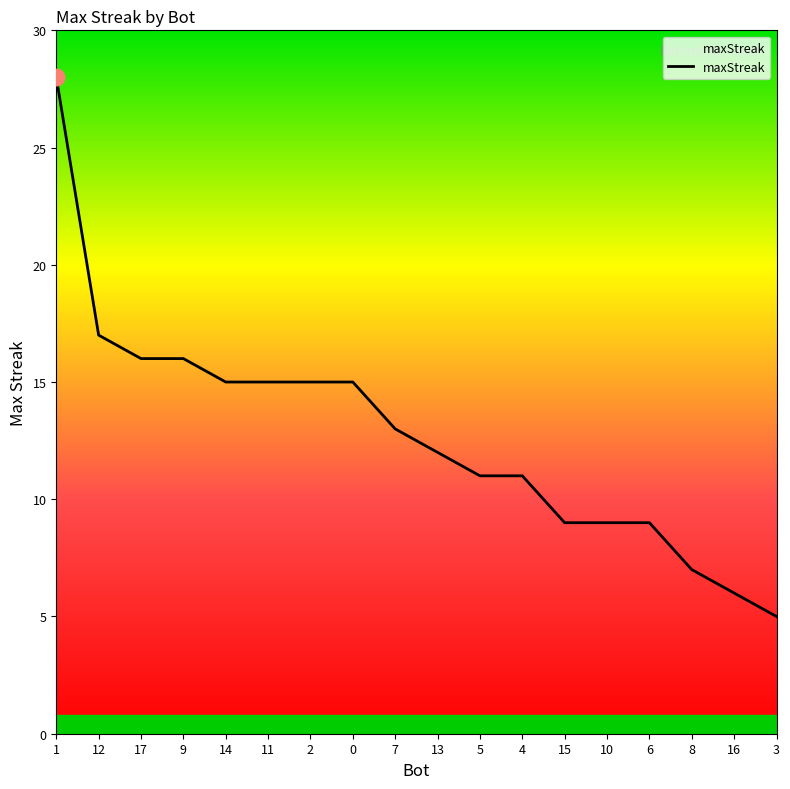

The chart shows a value of 9 at 6. True or false?

True